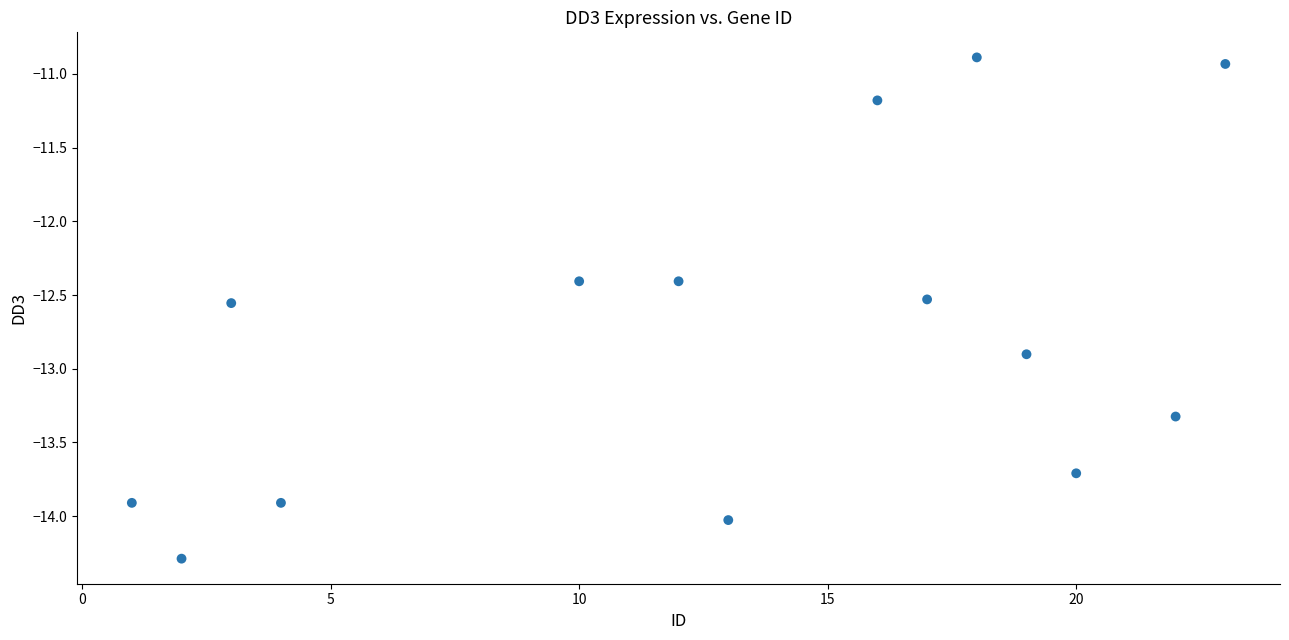

What is the range of X values (max minus min)?

22.0